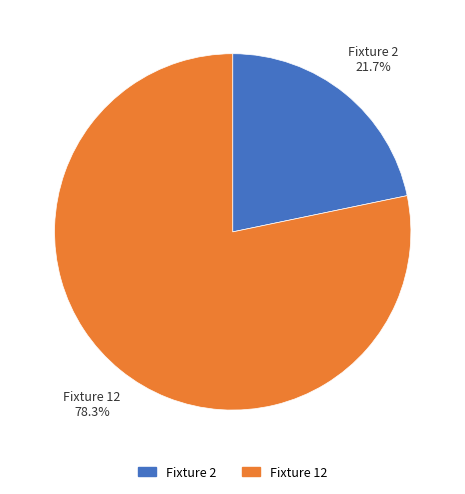

How many slices are in this pie chart?

2